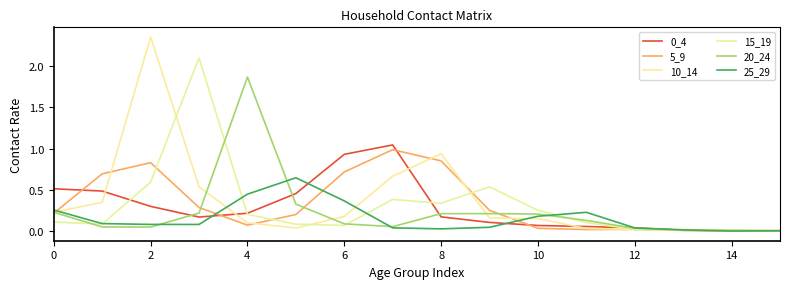

At how many categories does at least one series exceed 0?

16